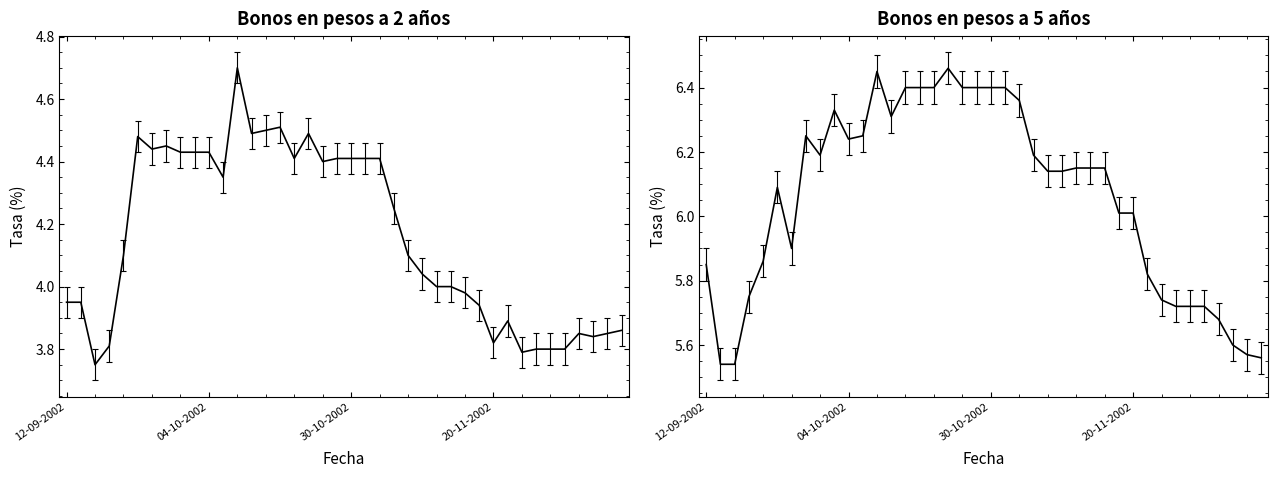

What is the difference between the maximum and minimum values in the Bonos en pesos a 5 años (BCP,BTP) series?

0.9